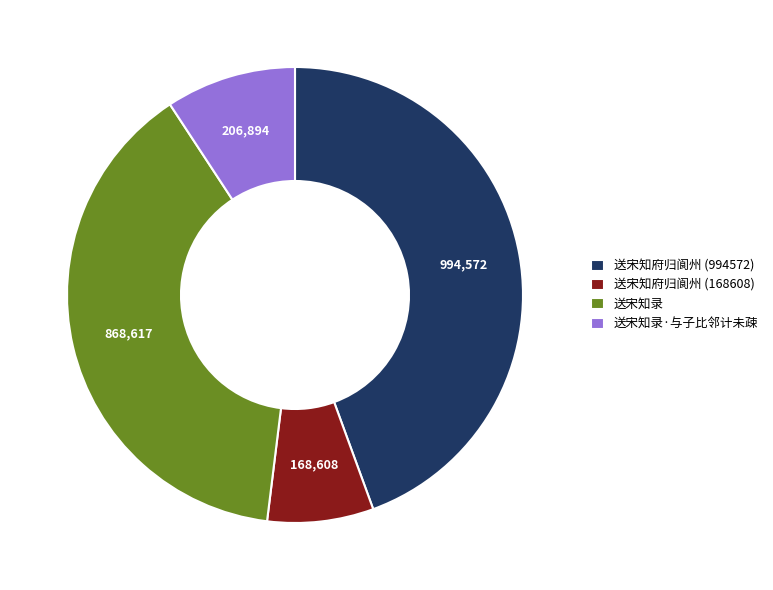

Is it true that 送宋知录 is 39% of the pie?

True